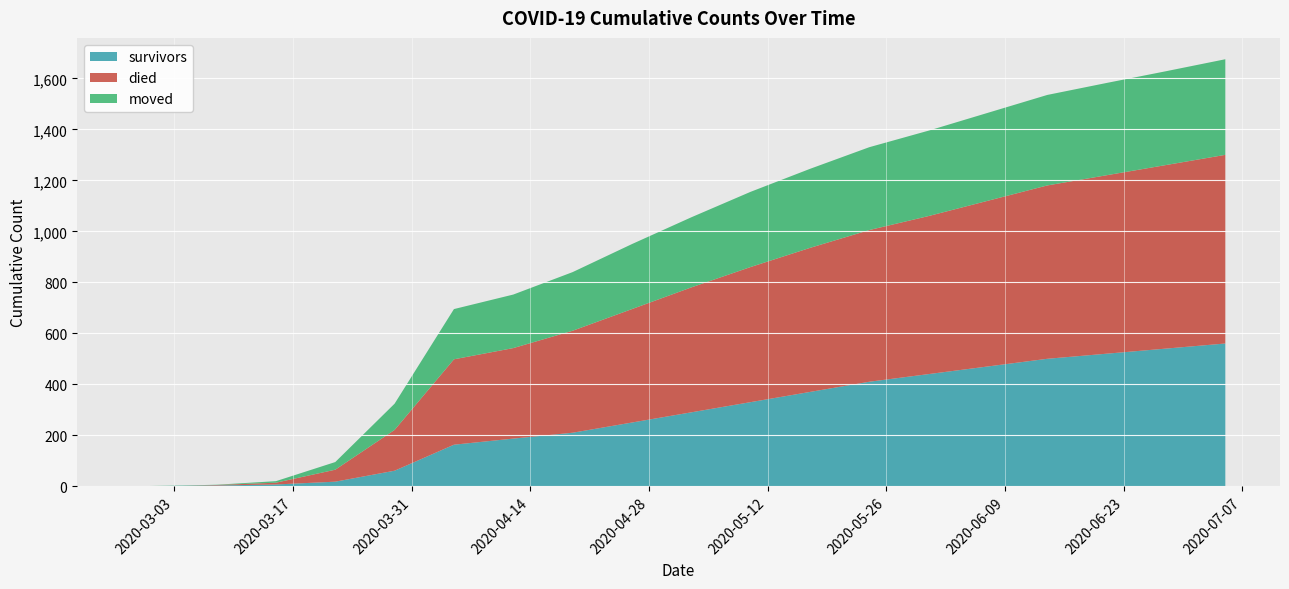

What is the maximum value for survivors?

560